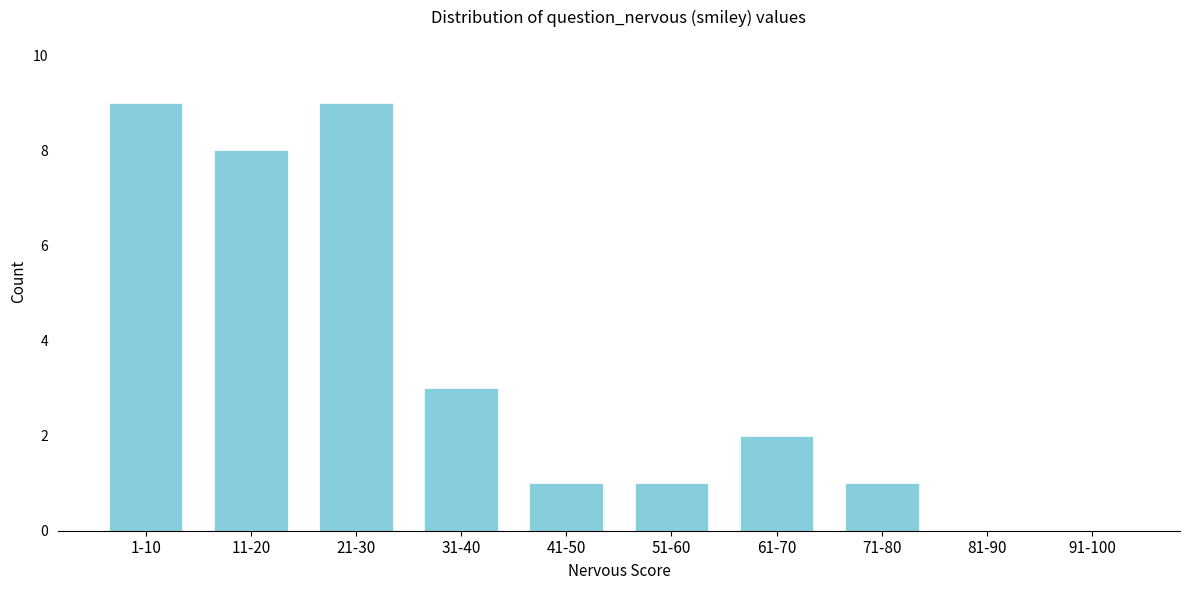

Reading left to right, list all the values displayed in this chart.

1-10=9	11-20=8	21-30=9	31-40=3	41-50=1	51-60=1	61-70=2	71-80=1	81-90=0	91-100=0